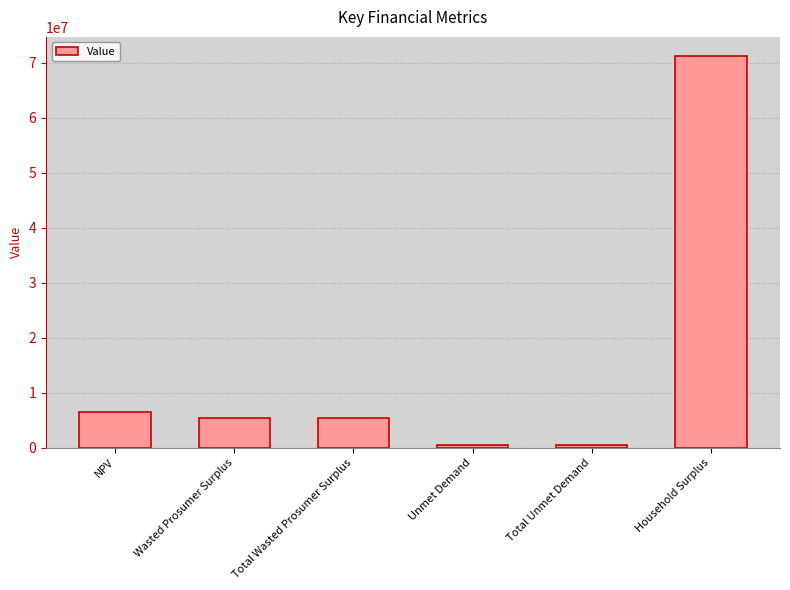

At which label is the value closest to 35802652?

NPV